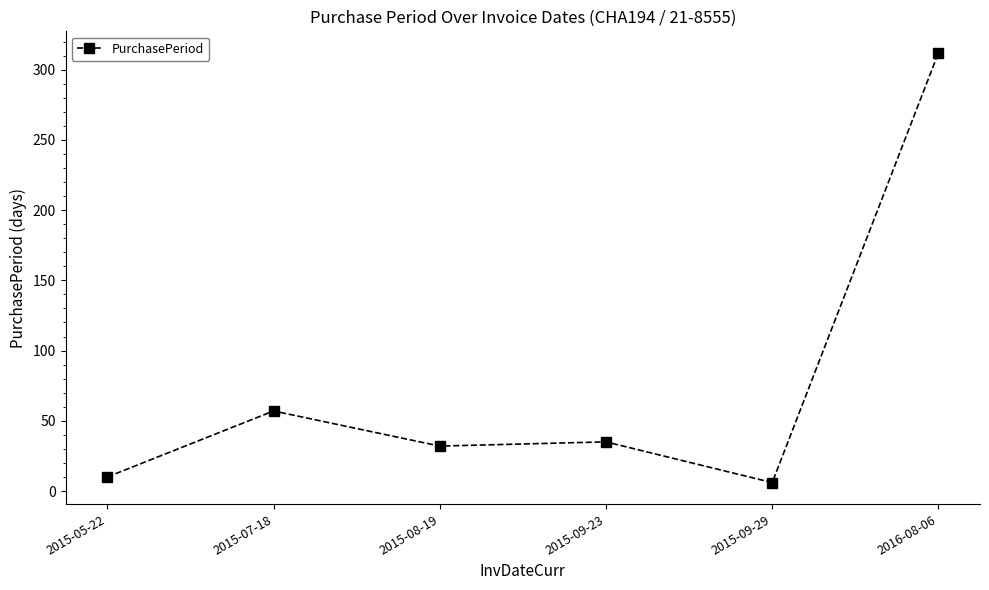

Approximately how many times larger is the value at 2015-08-19 compared to 2015-09-23?

0.9